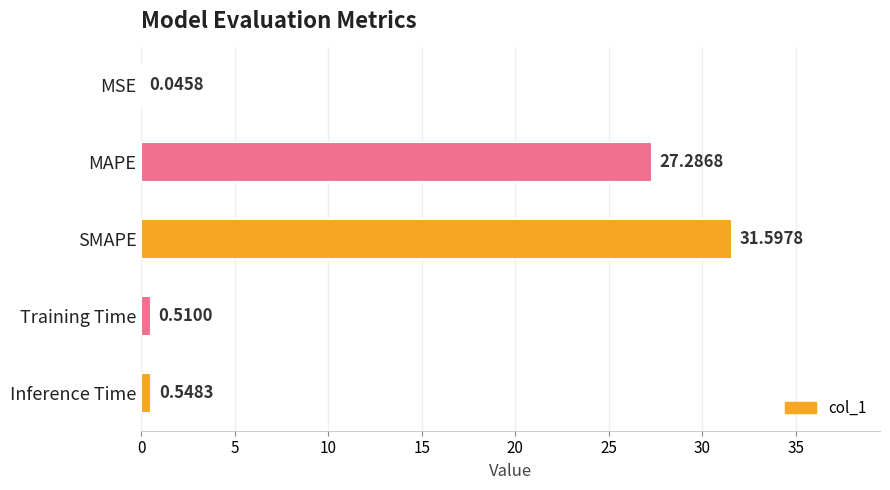

What is the sum of all values?

60.0